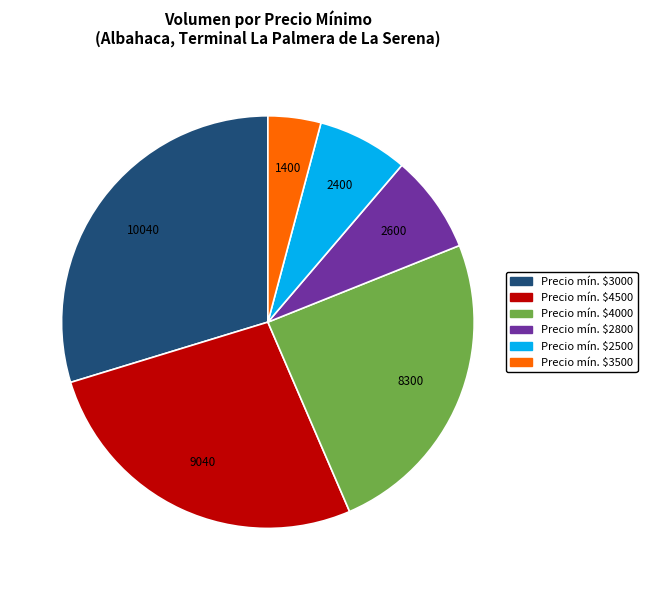

Is there a majority slice in this chart?

No